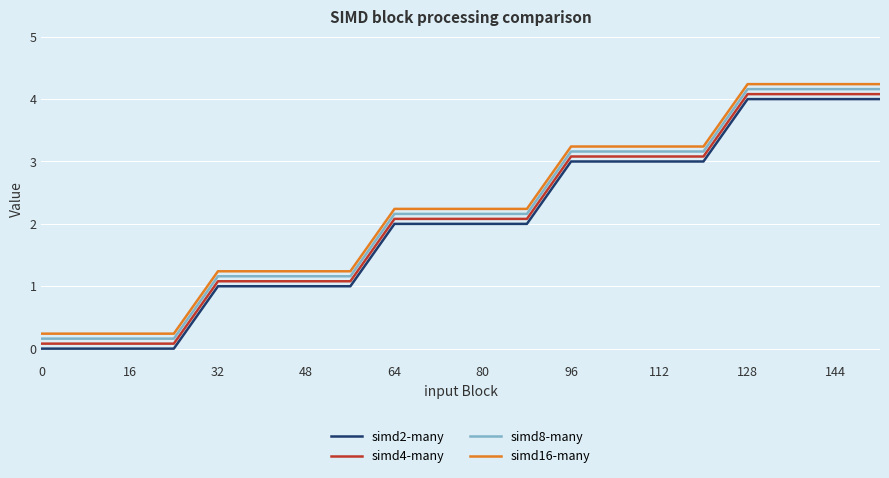

What is the highest value of the simd16-many series?

4.2